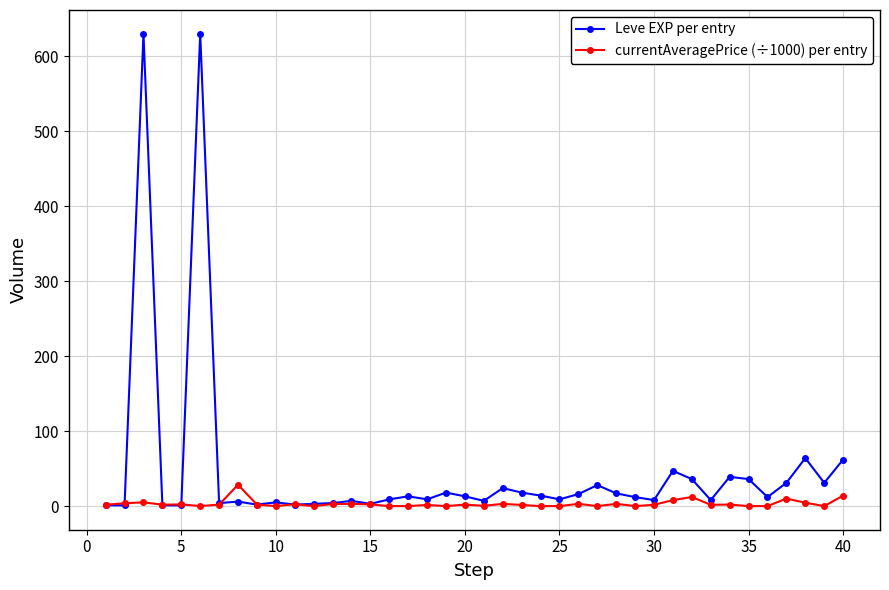

True or false: Leve EXP per entry has more than 0 interior local peaks.

True